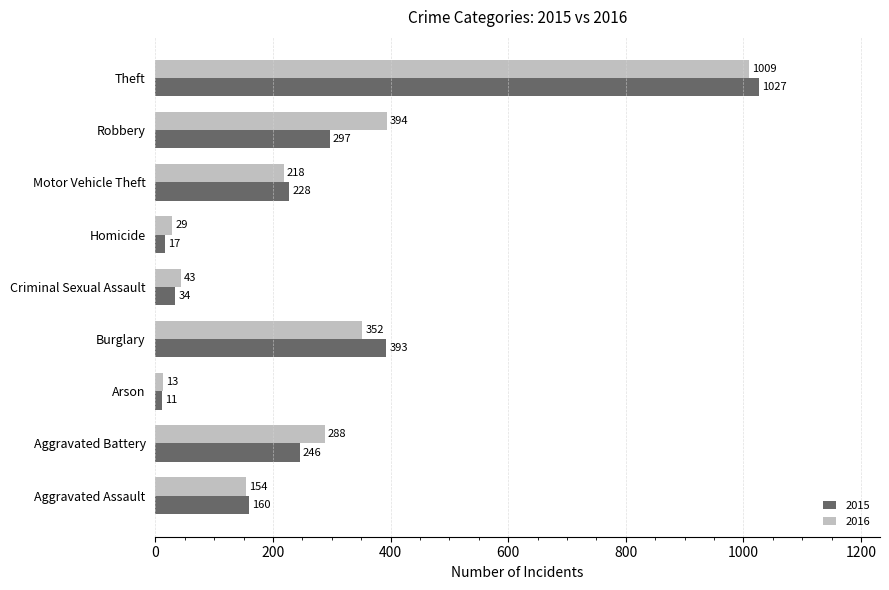

What is the sum of the 2015 values at Arson and Homicide?

28